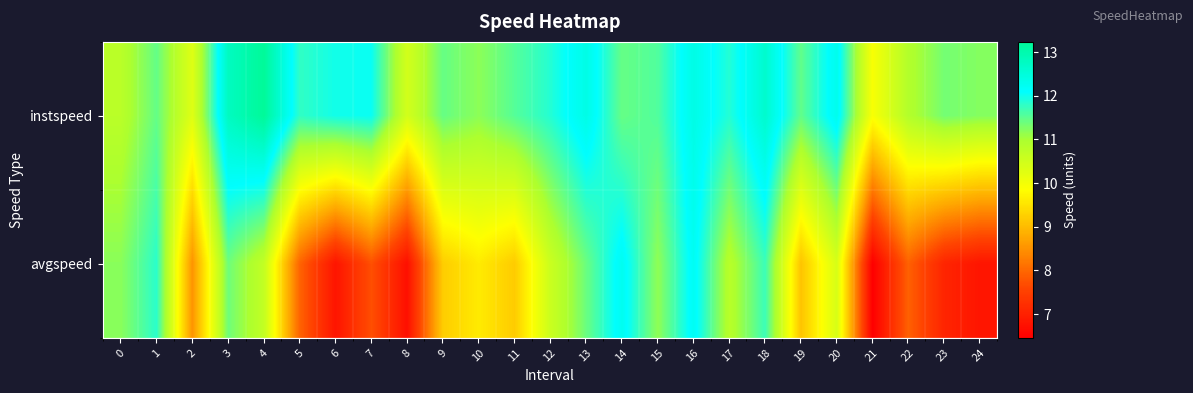

What is the greatest value displayed?

13.2